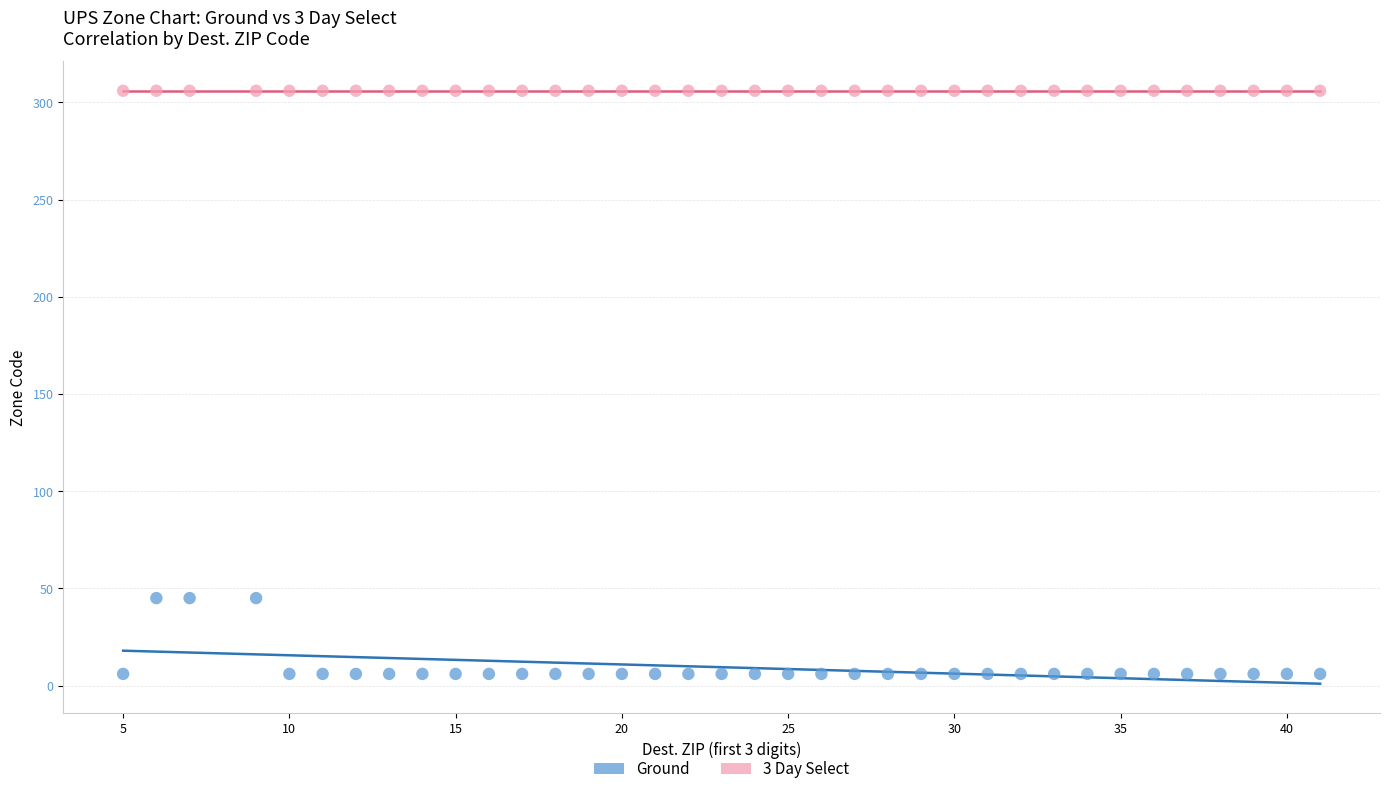

Which series contains the highest Y value?

3 Day Select